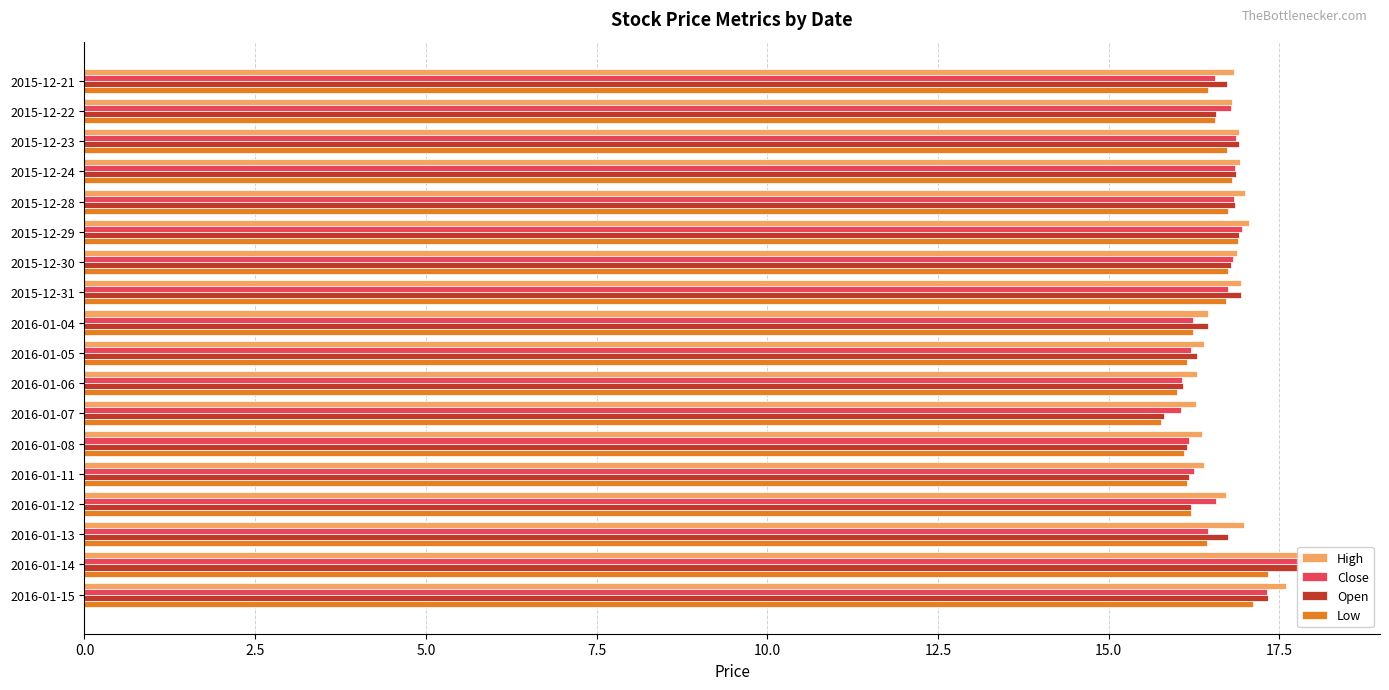

True or false: High has a value of 24.6 at 2015-12-30.

False